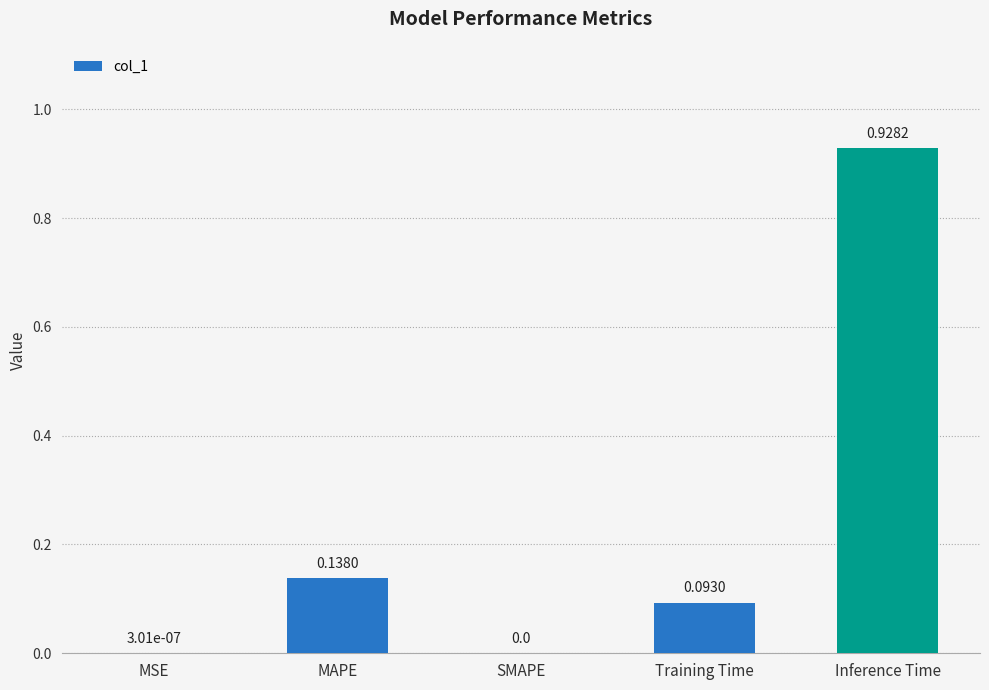

What is the change in value from MSE to Inference Time?

+0.9